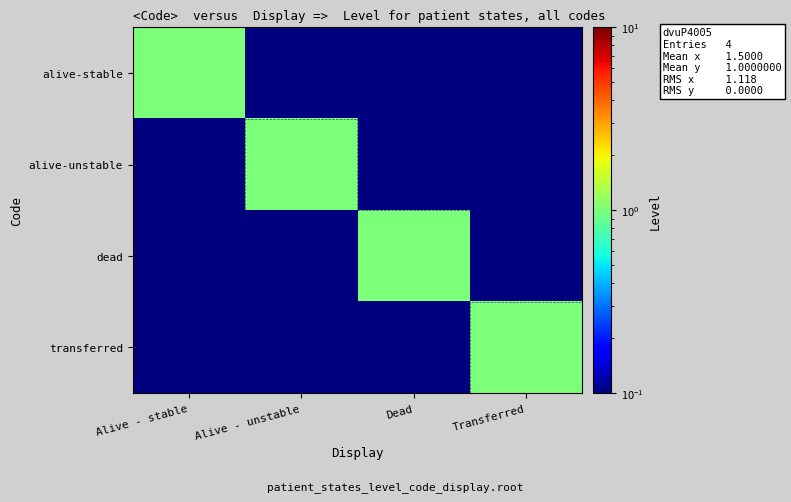

Which has a higher value, Transferred or Dead?

Transferred